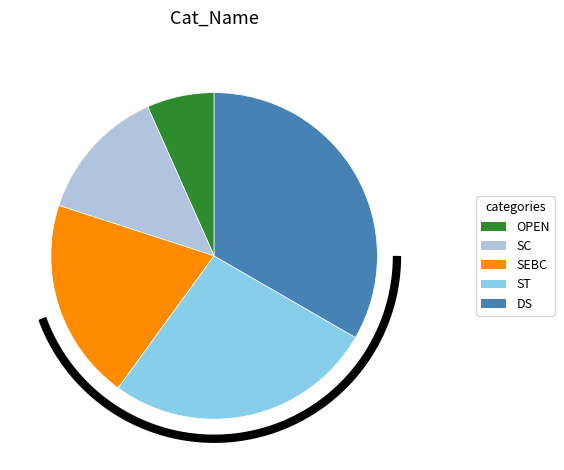

Count the number of slices in the pie.

5